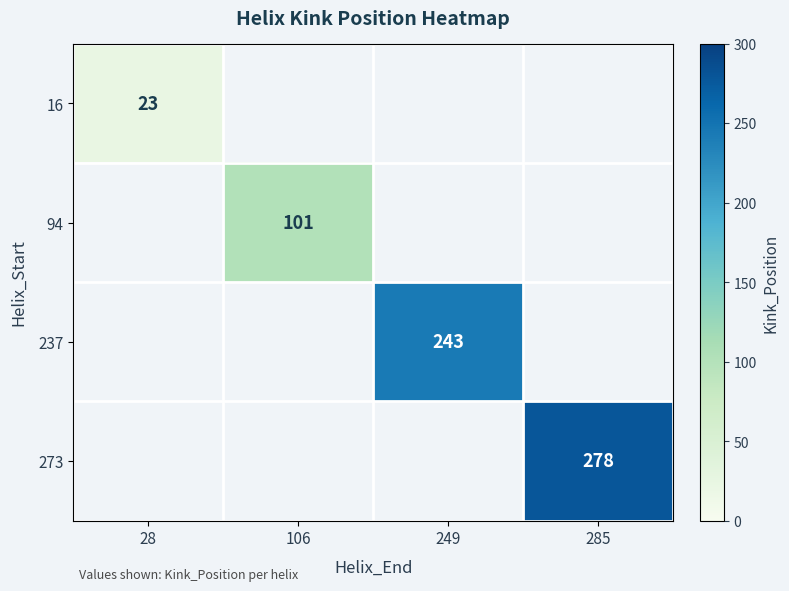

The 273 series shows 100 at 285. True or false?

False